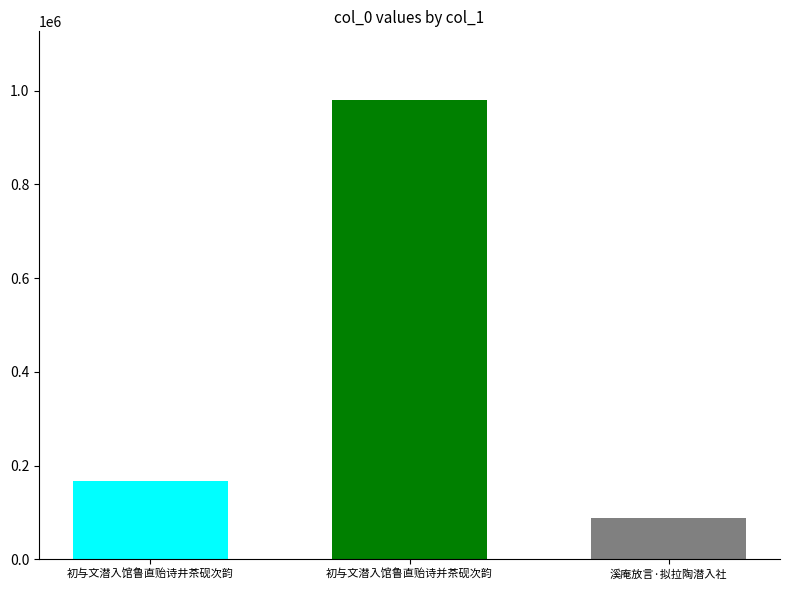

What is the spread (max minus min) of values at 初与文潜入馆鲁直贻诗并茶砚次韵?

890359